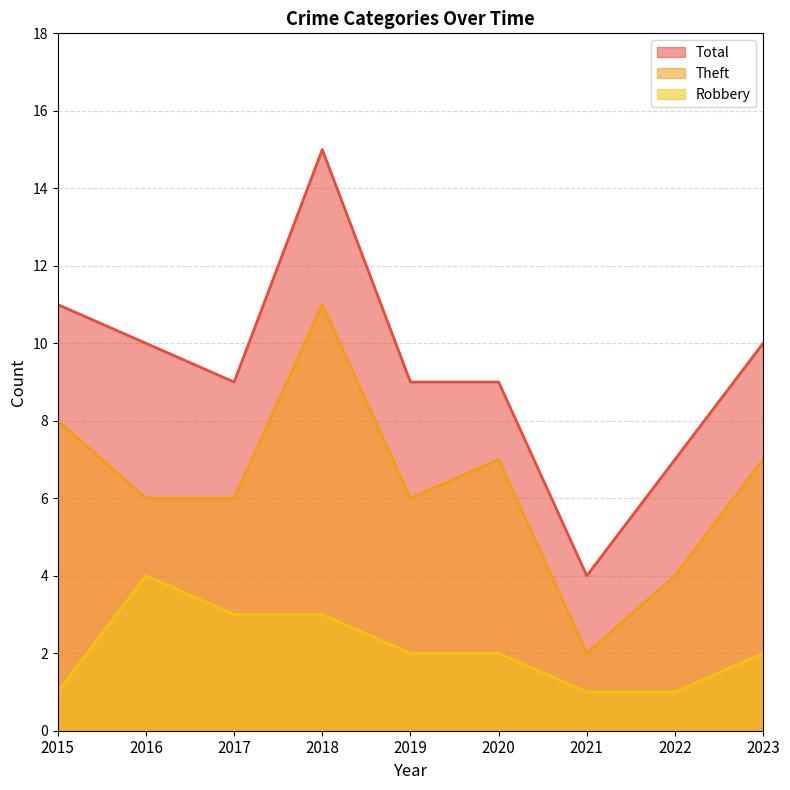

Which series has the largest total across all categories?

Total